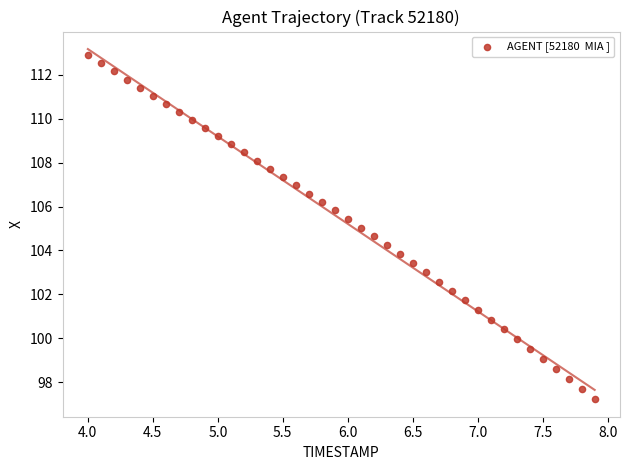

What is the range of X values (max minus min)?

3.9